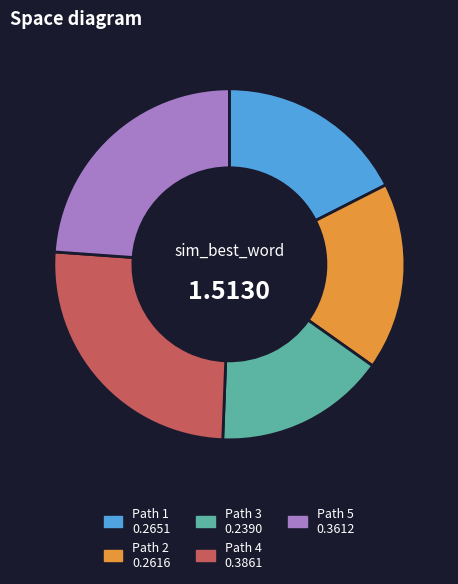

Is there a majority slice in this chart?

No